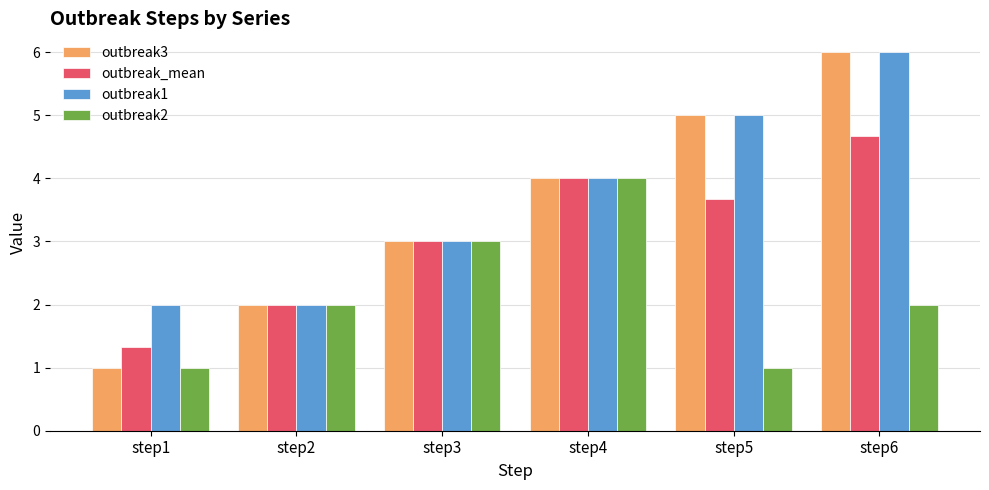

Which series has the widest spread of values?

outbreak3